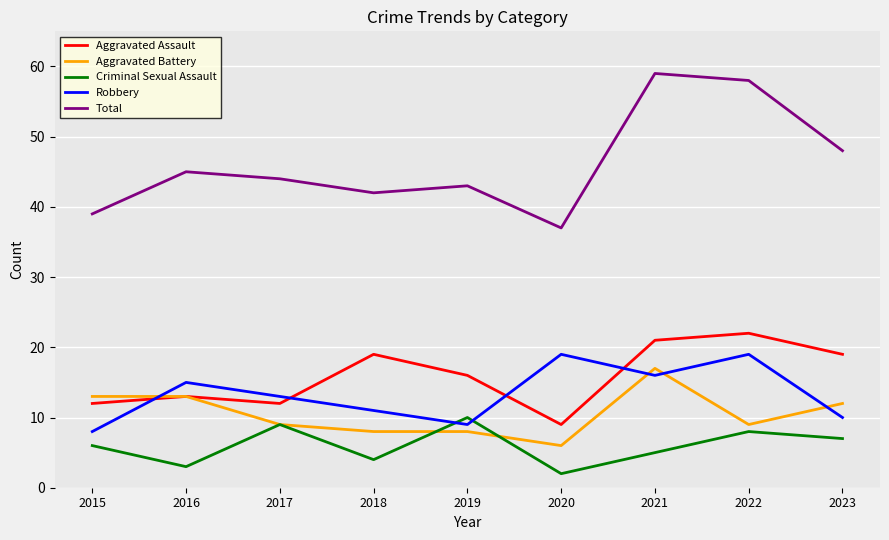

What is the difference between the highest and lowest values at 2019?

35